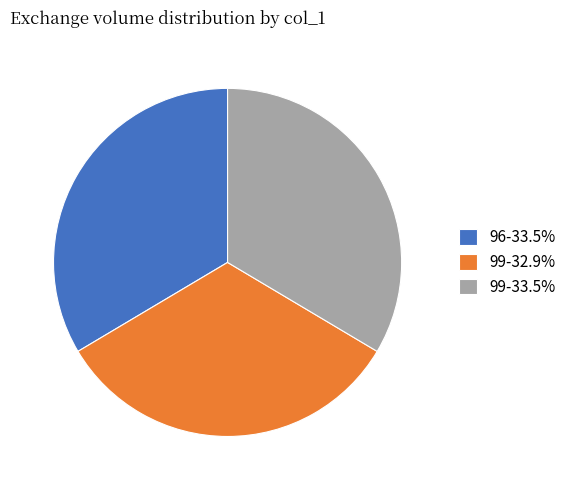

Do 99-32.9% and 99-33.5% together represent more than half of the pie?

Yes